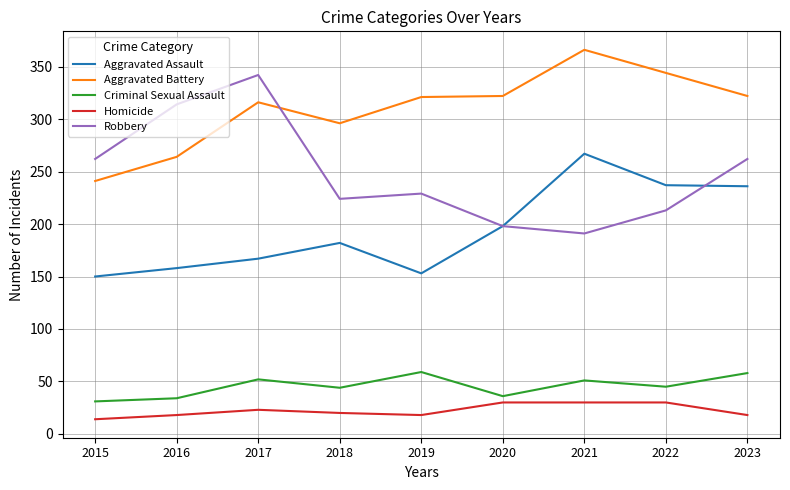

True or false: Aggravated Battery and Homicide intersect in this chart.

False